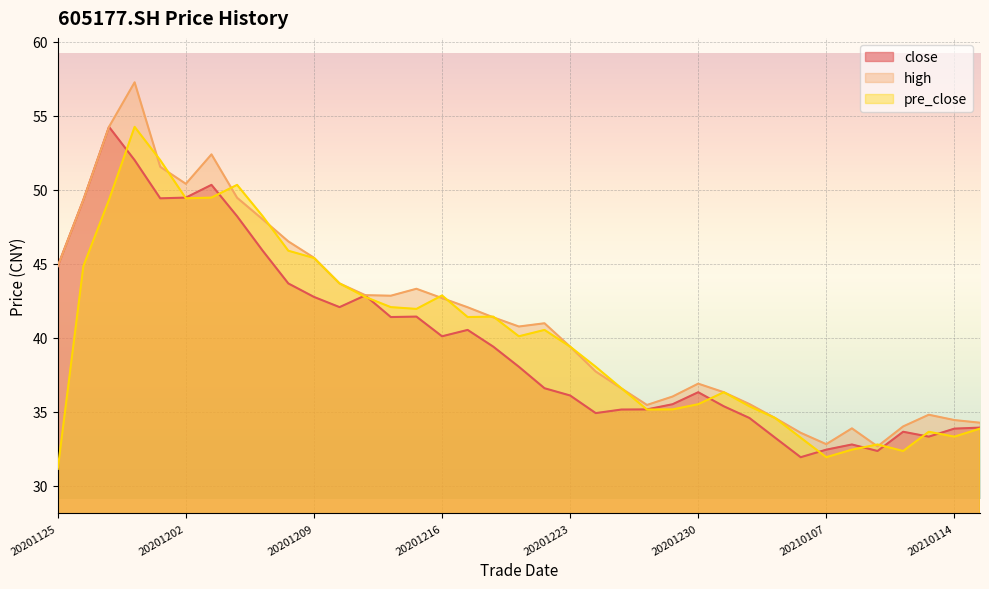

In high, how many points are higher than both neighbors (excluding endpoints)?

7